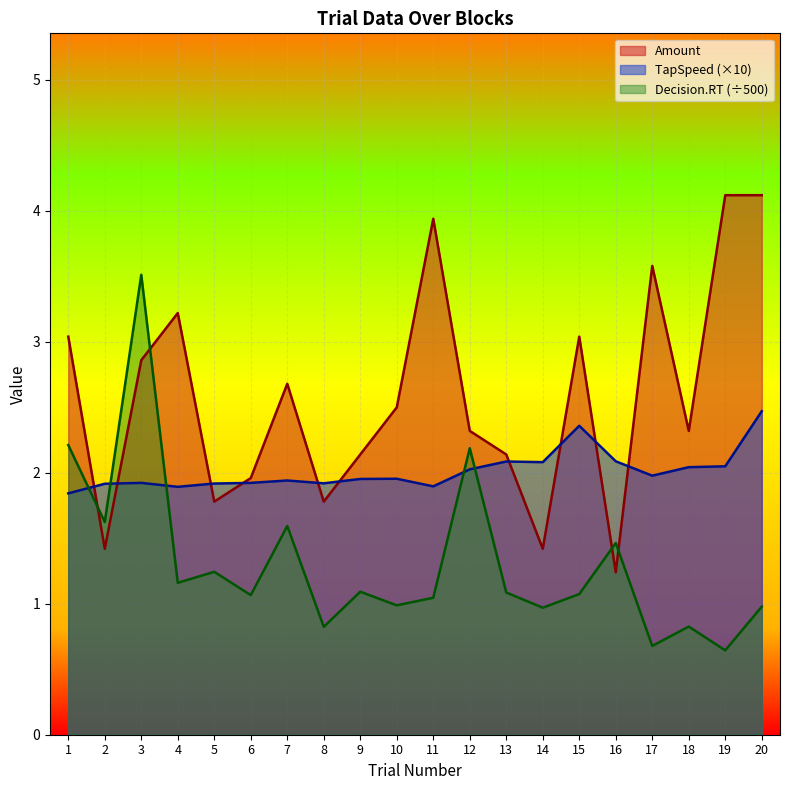

What is the value of the TapSpeed point at the 6th from the left?

1.9